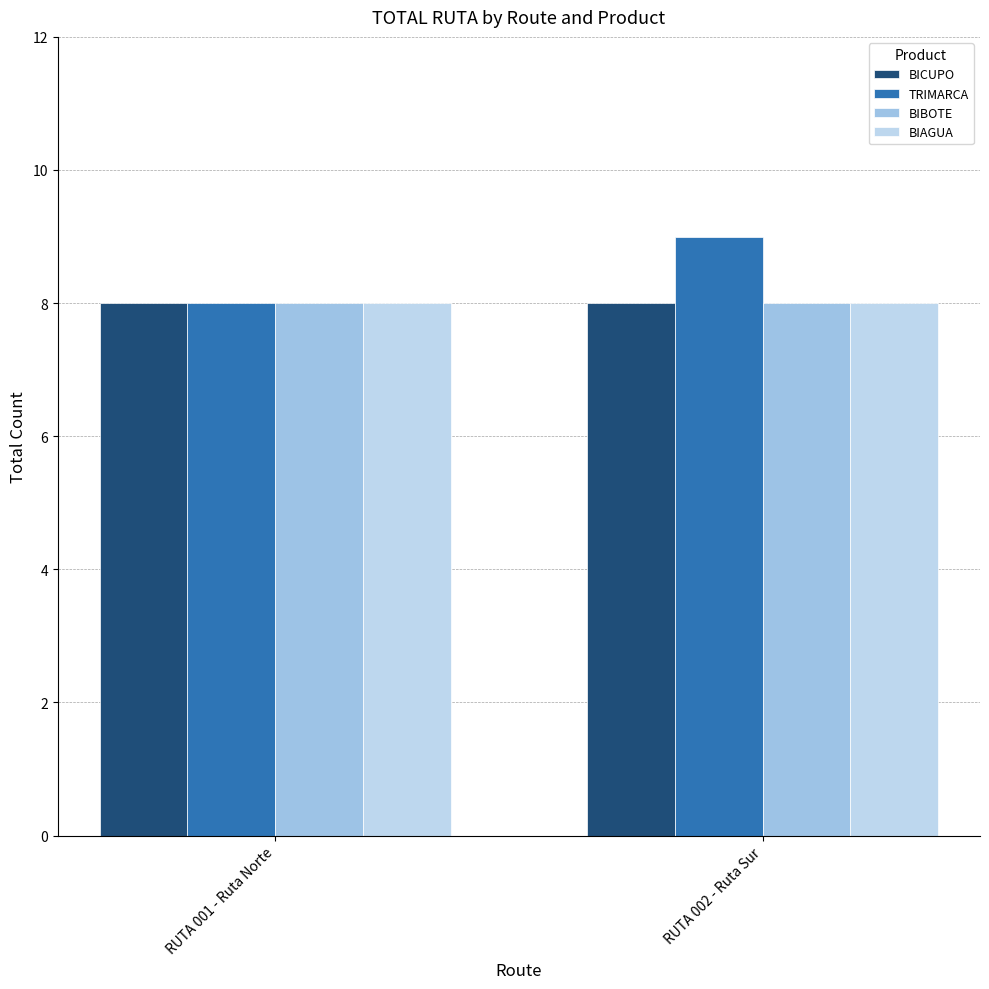

At which category is the sum across all series the highest?

RUTA 002 - Ruta Sur